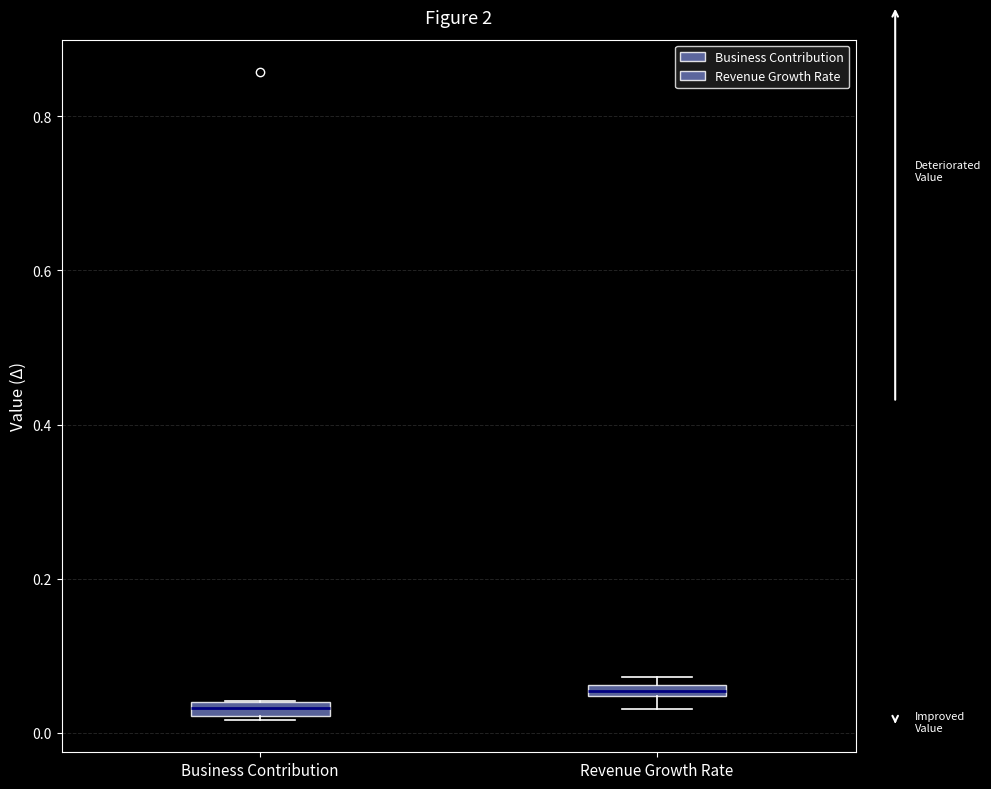

Which box has the lowest median line?

Business Contribution